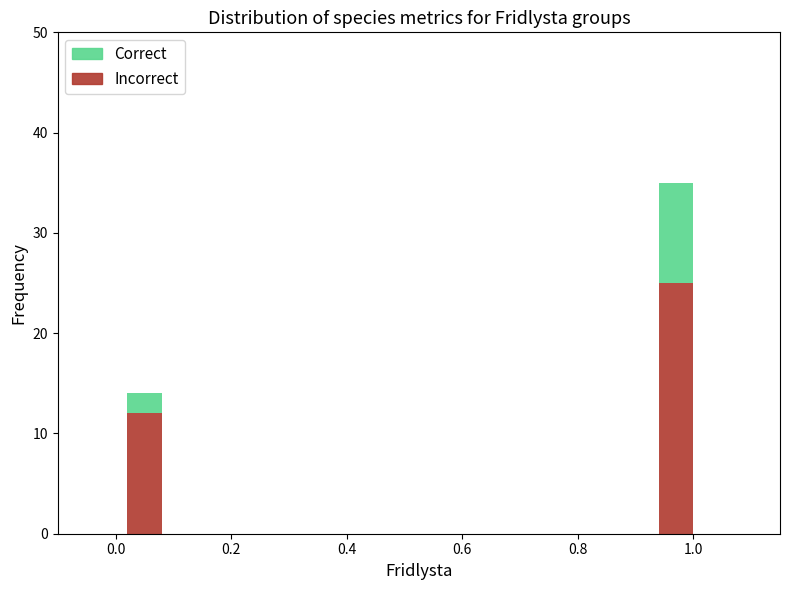

At which category is the sum across all series the highest?

1.0